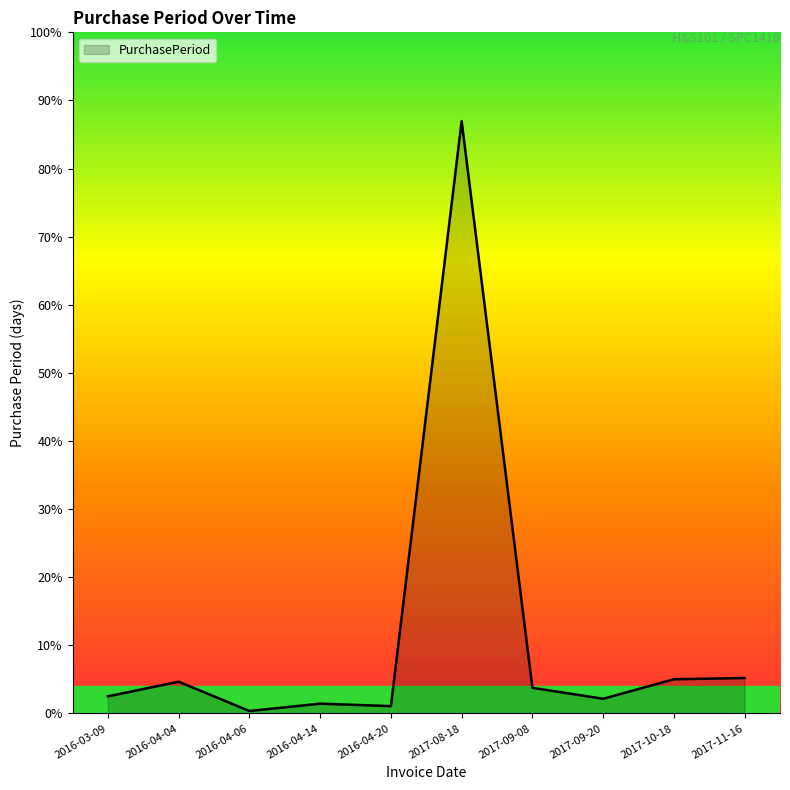

Where is the first local minimum?

2016-04-06